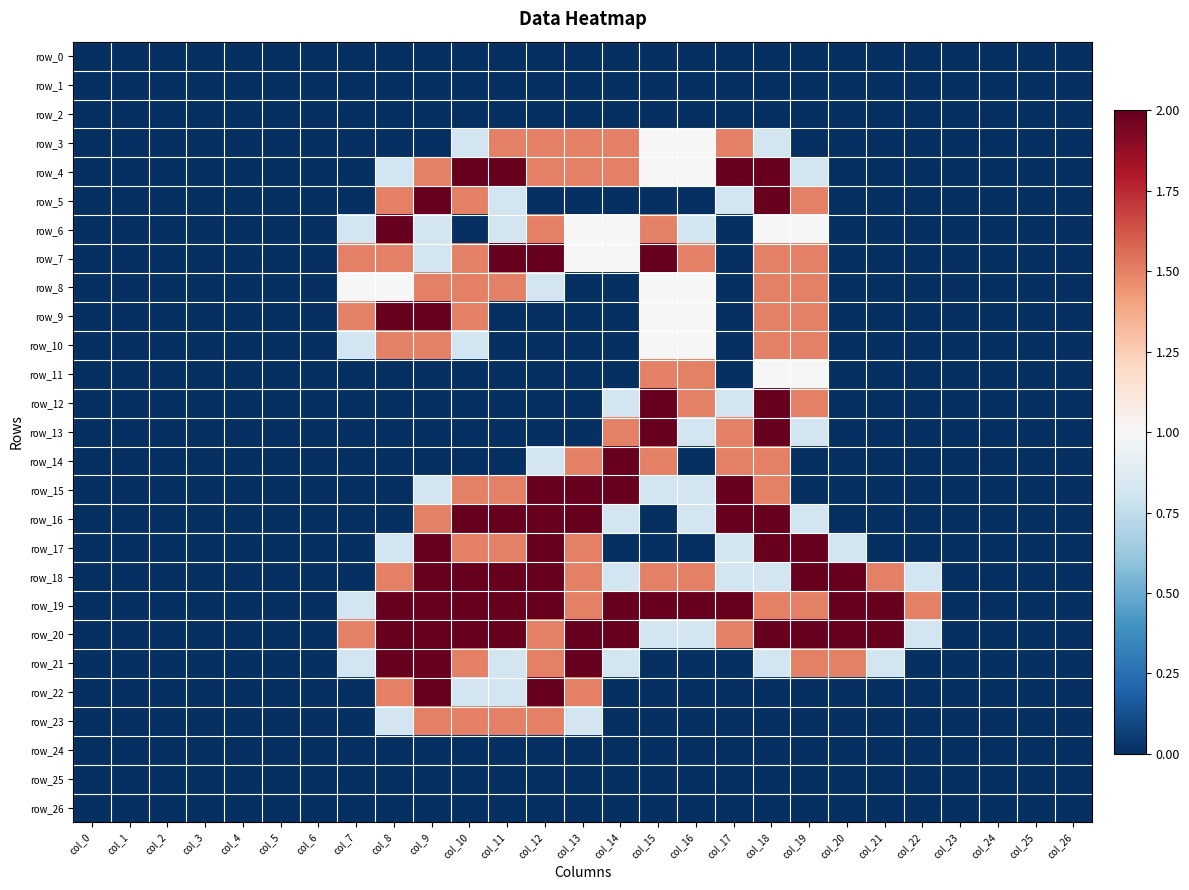

Which category has the lowest value in the row_2 series?

col_0